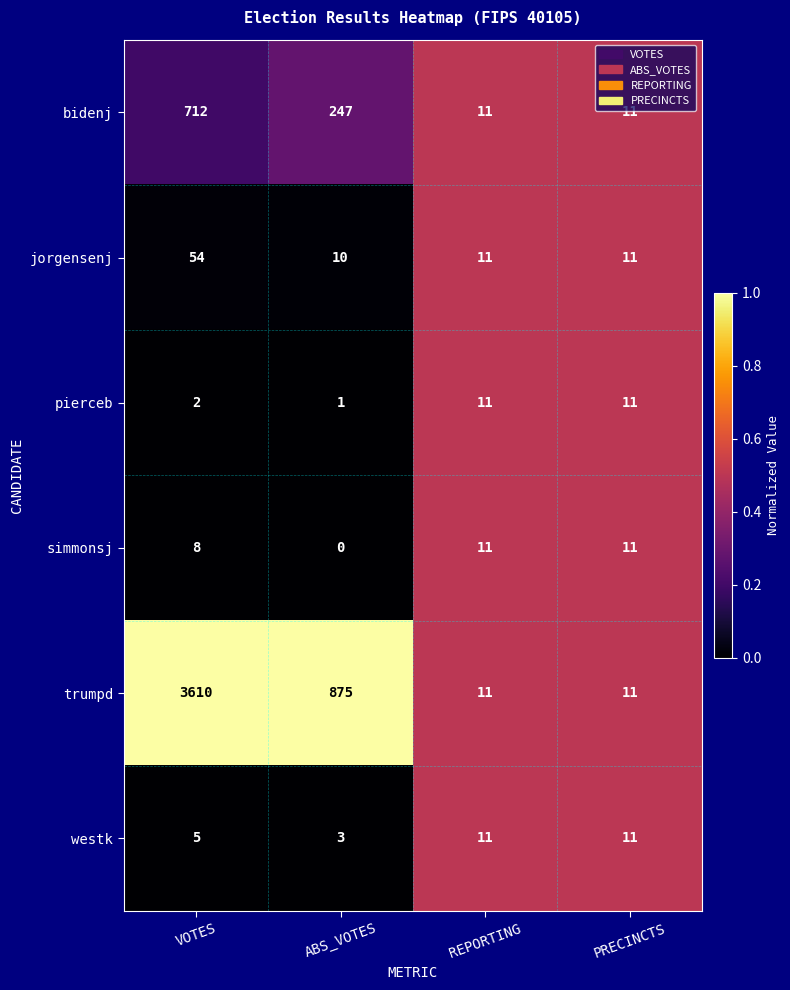

What is the sum of all pierceb values?

25